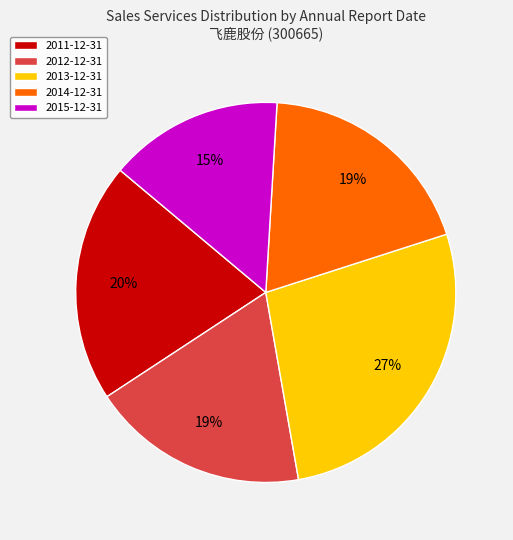

Is there a majority slice in this chart?

No